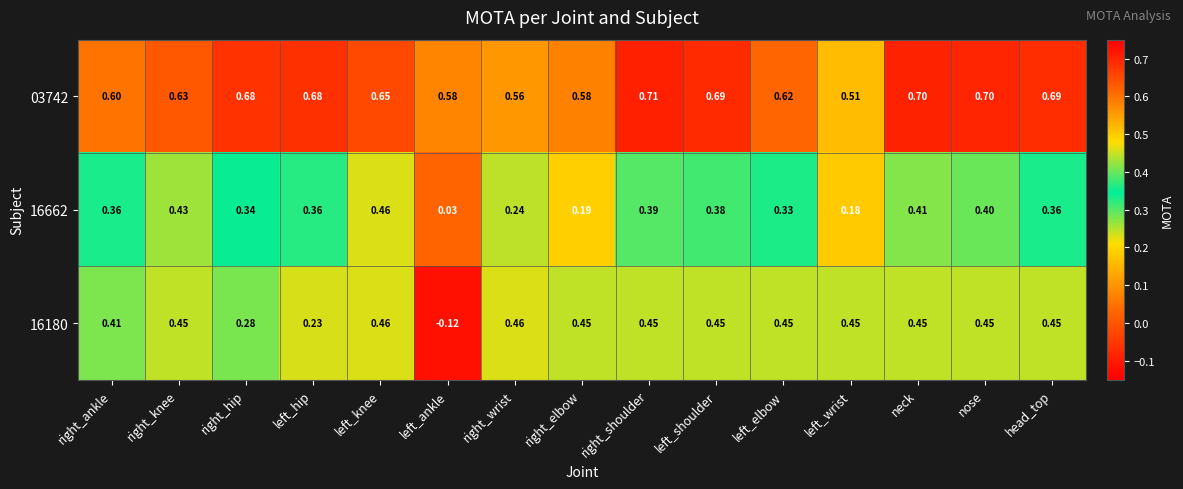

At left_shoulder, list the series in order from smallest to largest.

16662, 16180, 03742